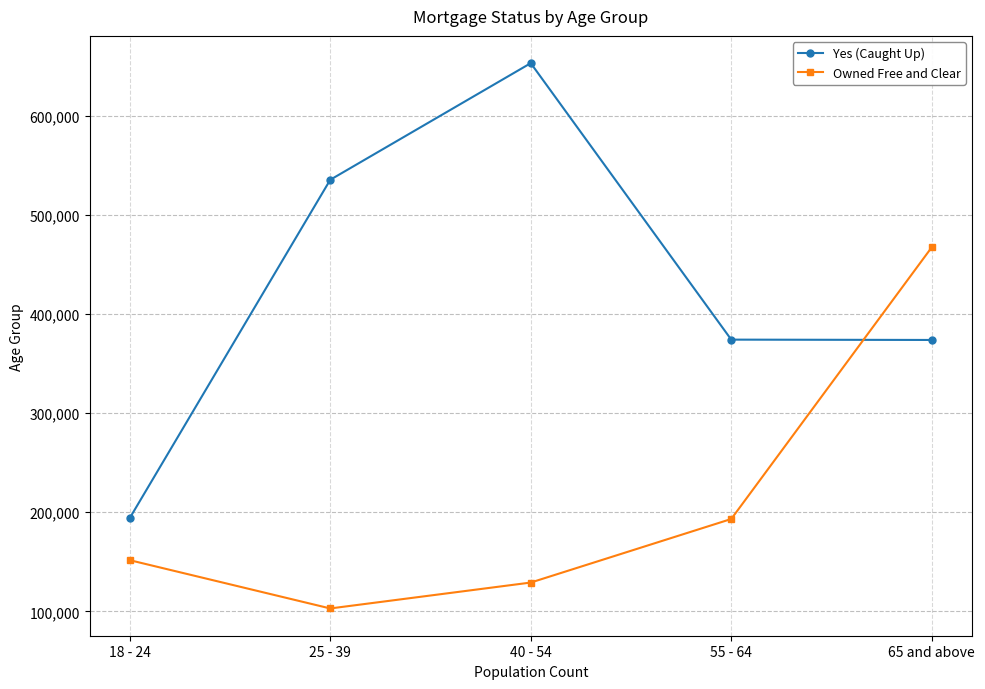

What is the label of the 2nd point from the right?

55 - 64